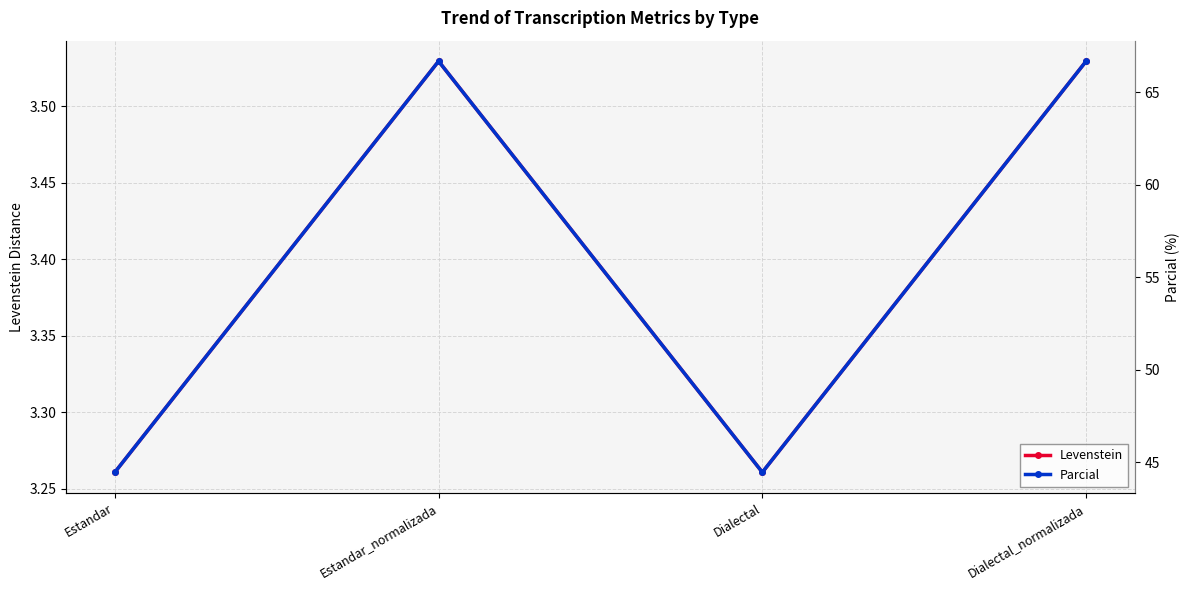

Where is Parcial nearest to the value 55?

Estandar